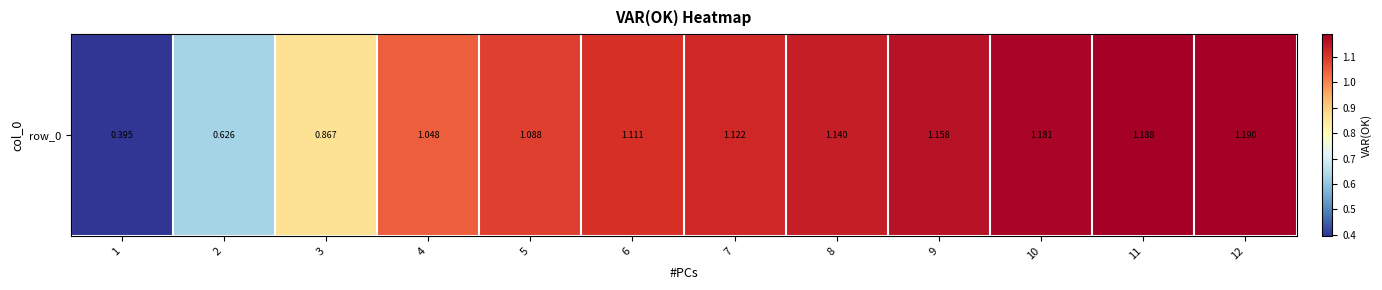

What is the change in value from 3 to 6?

+0.2